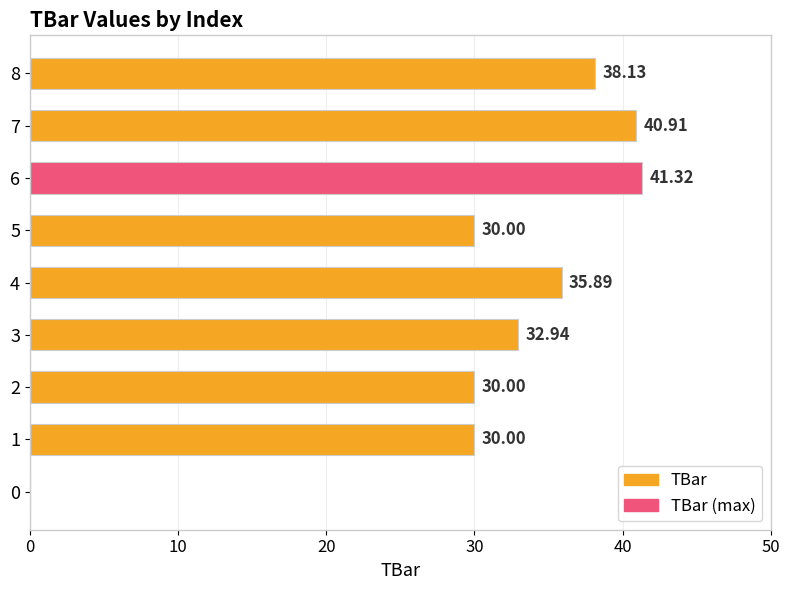

What is the sum of the values at 4 and 2?

65.9